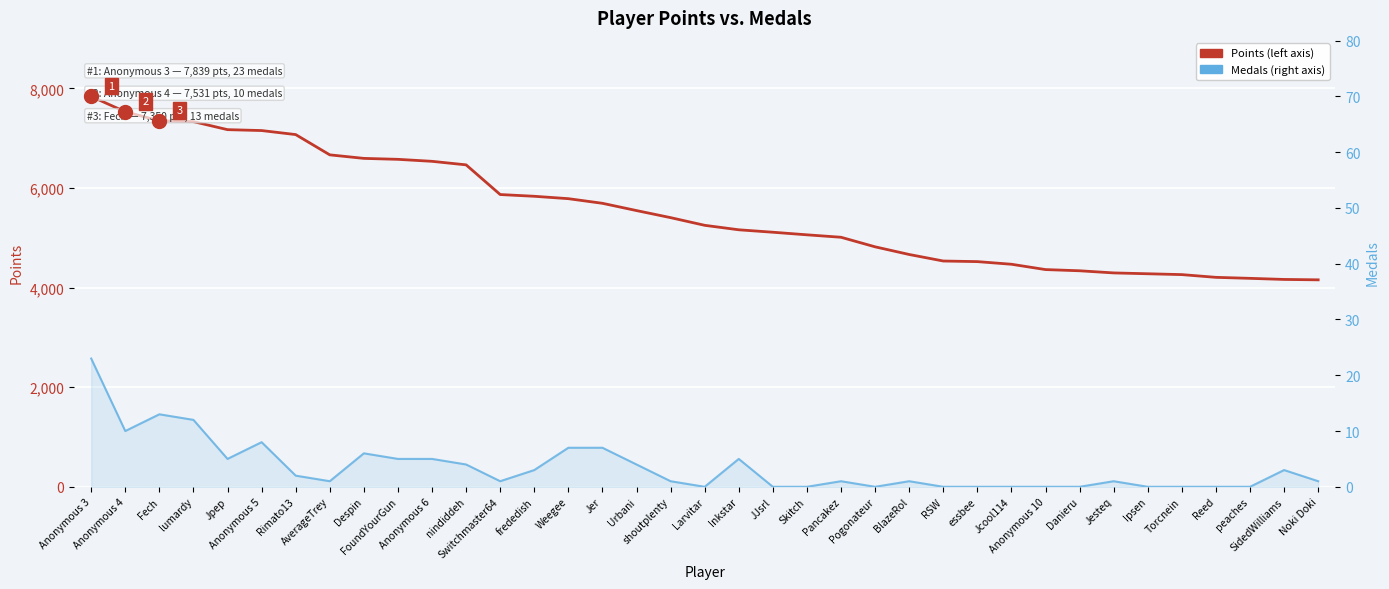

Reading left to right, transcribe all the data shown in this chart.

Points: Anonymous 3=7839	Anonymous 4=7531	Fech=7350	lumardy=7333	Jpep=7172	Anonymous 5=7154	Rimato13=7073	AverageTrey=6666	Despin=6595	FoundYourGun=6576	Anonymous 6=6536	nindiddeh=6465	Switchmaster64=5869	frededish=5834	Weegee=5786	Jer=5693	Urbani=5547	shoutplenty=5405	Larvitar=5251	Inkstar=5161	JJsrl=5112	Skitch=5060	Pancakez=5011	Pogonateur=4819	BlazeRol=4665	RSW=4534	essbee=4522	Jcool114=4469	Anonymous 10=4362	Danieru=4338	Jesteq=4295	Ipsen=4278	Torcnein=4261	Reed=4206	peaches=4186	SidedWilliams=4164	Noki Doki=4156
Medals: Anonymous 3=23	Anonymous 4=10	Fech=13	lumardy=12	Jpep=5	Anonymous 5=8	Rimato13=2	AverageTrey=1	Despin=6	FoundYourGun=5	Anonymous 6=5	nindiddeh=4	Switchmaster64=1	frededish=3	Weegee=7	Jer=7	Urbani=4	shoutplenty=1	Larvitar=0	Inkstar=5	JJsrl=0	Skitch=0	Pancakez=1	Pogonateur=0	BlazeRol=1	RSW=0	essbee=0	Jcool114=0	Anonymous 10=0	Danieru=0	Jesteq=1	Ipsen=0	Torcnein=0	Reed=0	peaches=0	SidedWilliams=3	Noki Doki=1